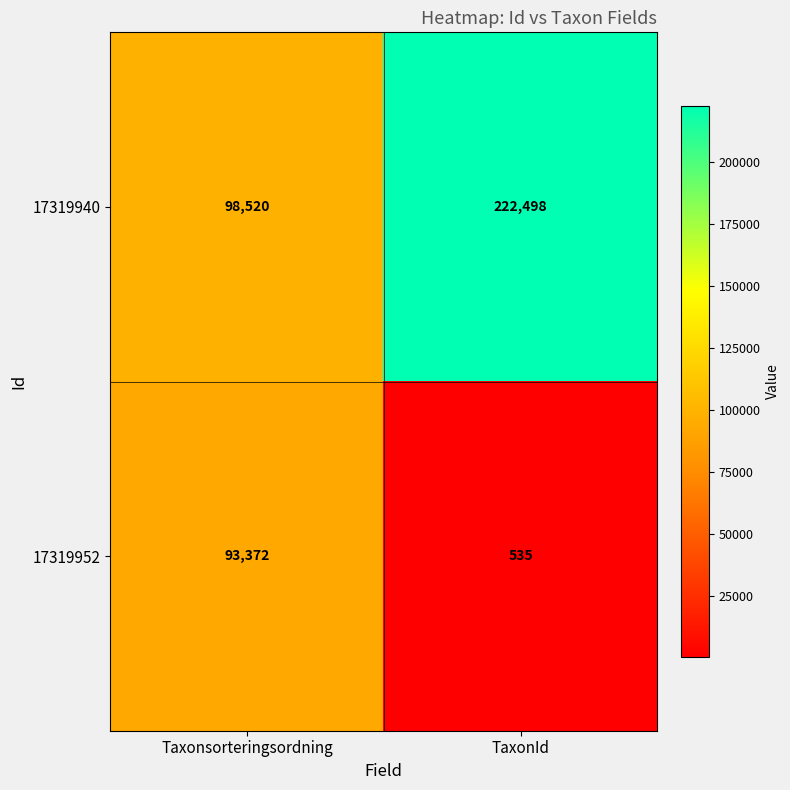

The 17319952 series shows 183 at TaxonId. True or false?

False